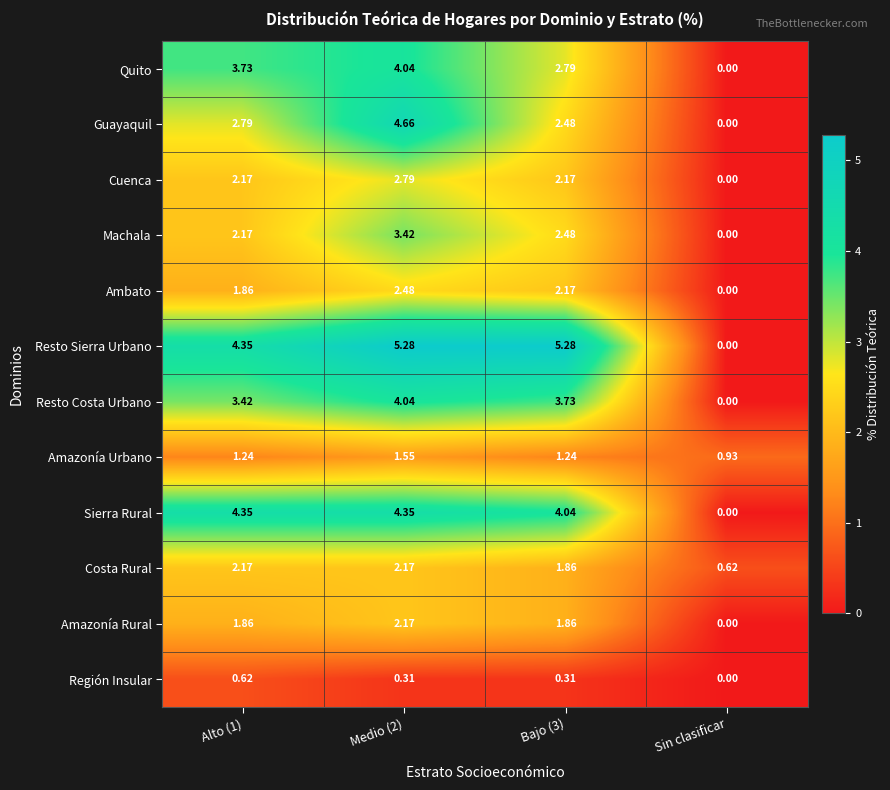

Which category has the lowest value in the Resto Sierra Urbano series?

Sin clasificar